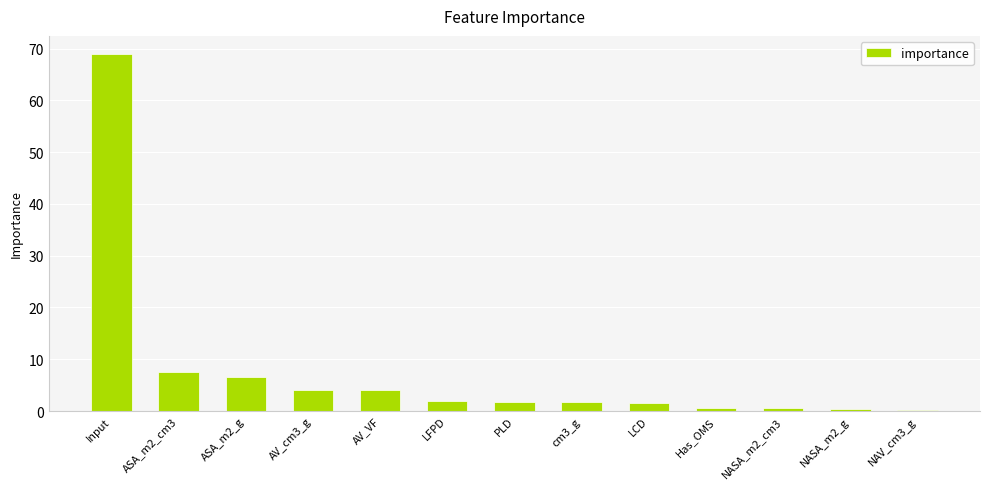

What is the sum of all values?

100.0